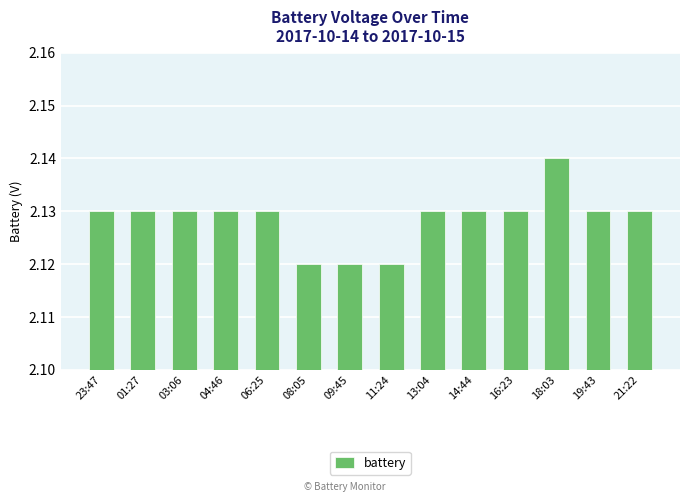

True or false: the data shows 0.7 at 06:25.

False